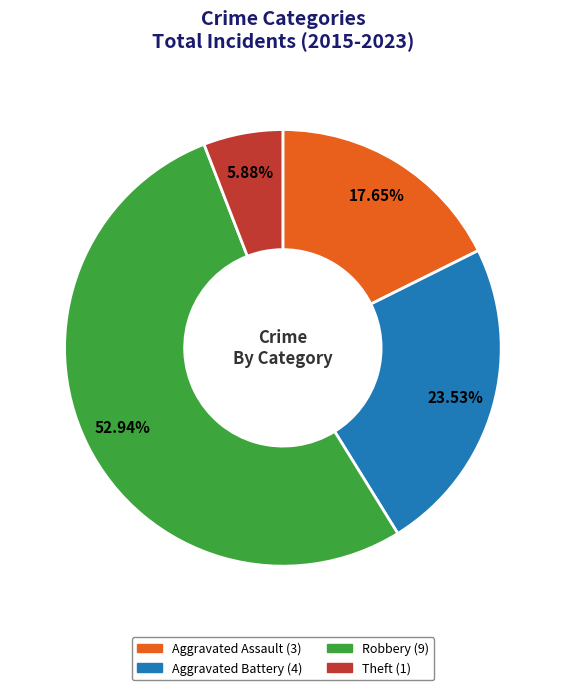

Which slice is the smallest?

Theft